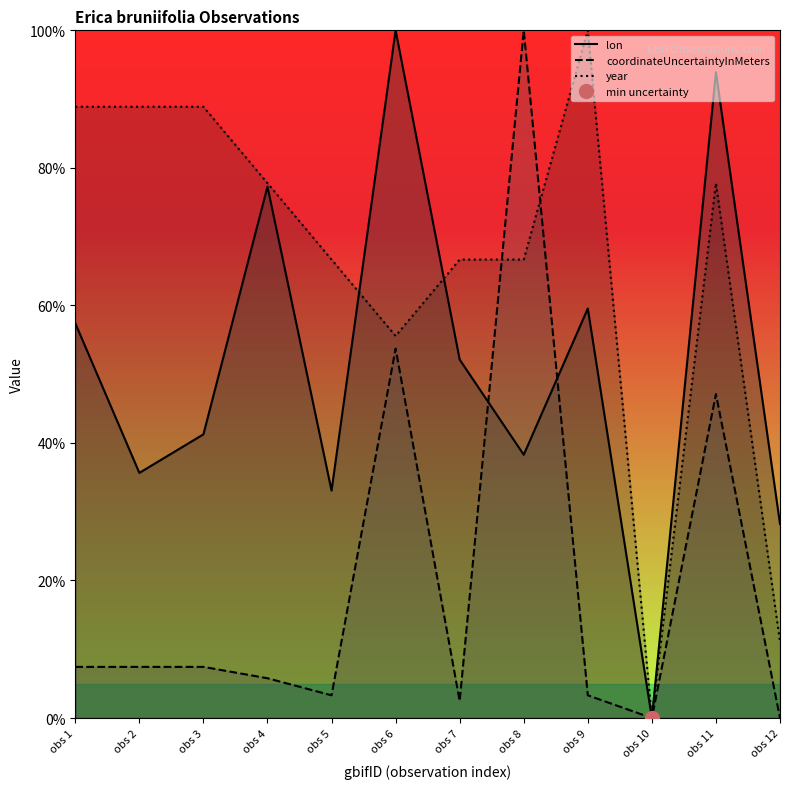

True or false: year has a value of 66.7 at obs 8.

True